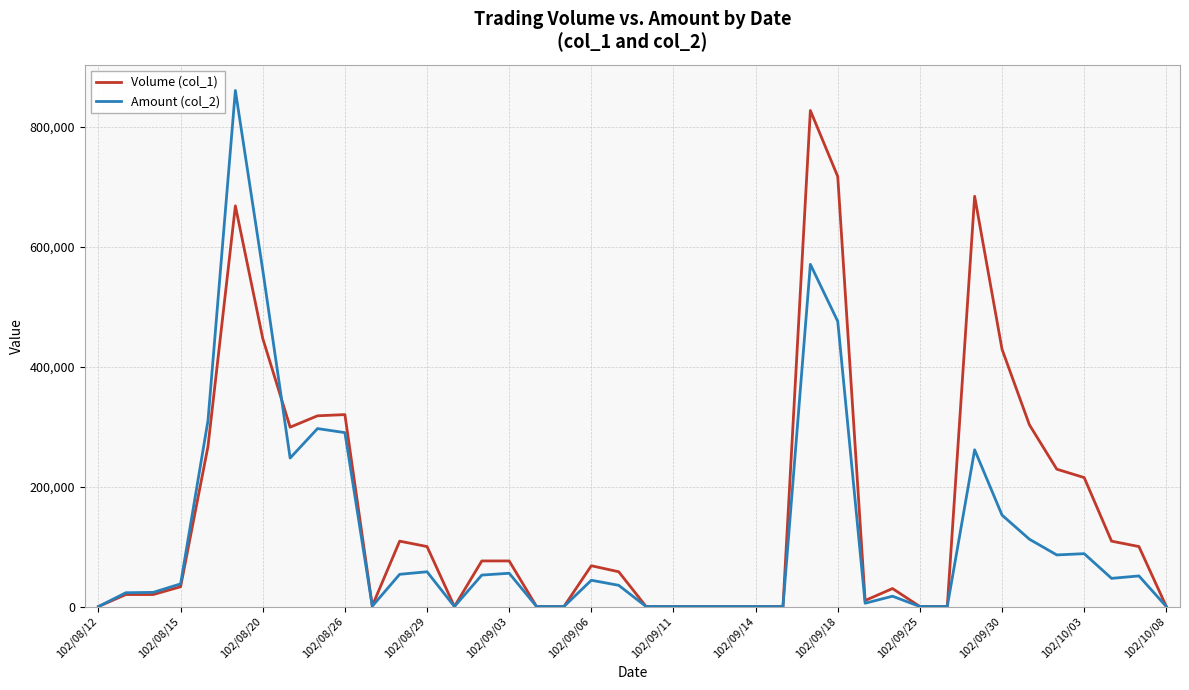

Rank the series by their average value, from highest to lowest.

Volume (col_1), Amount (col_2)